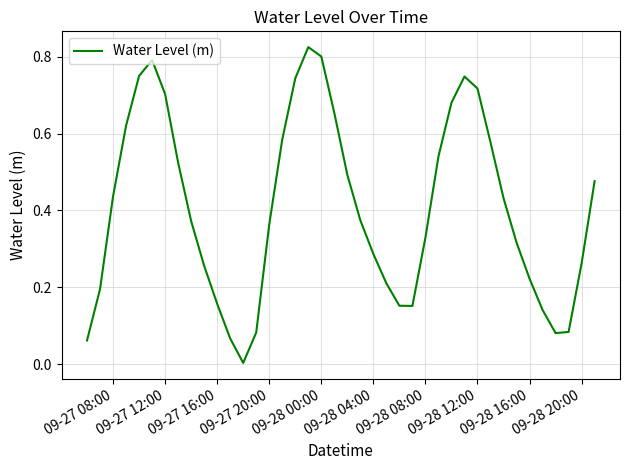

How many lines are shown in the chart?

1